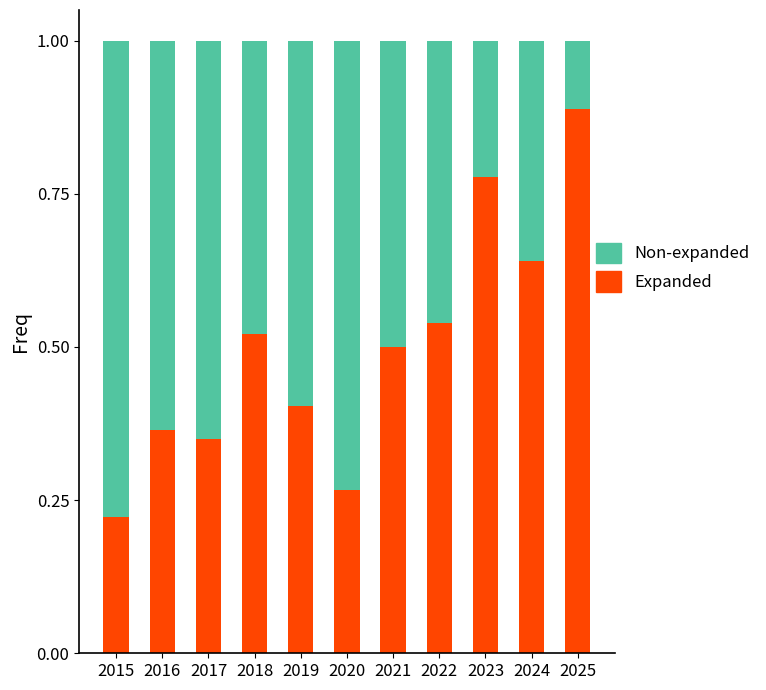

Which category has the highest value in the Expanded series?

2025